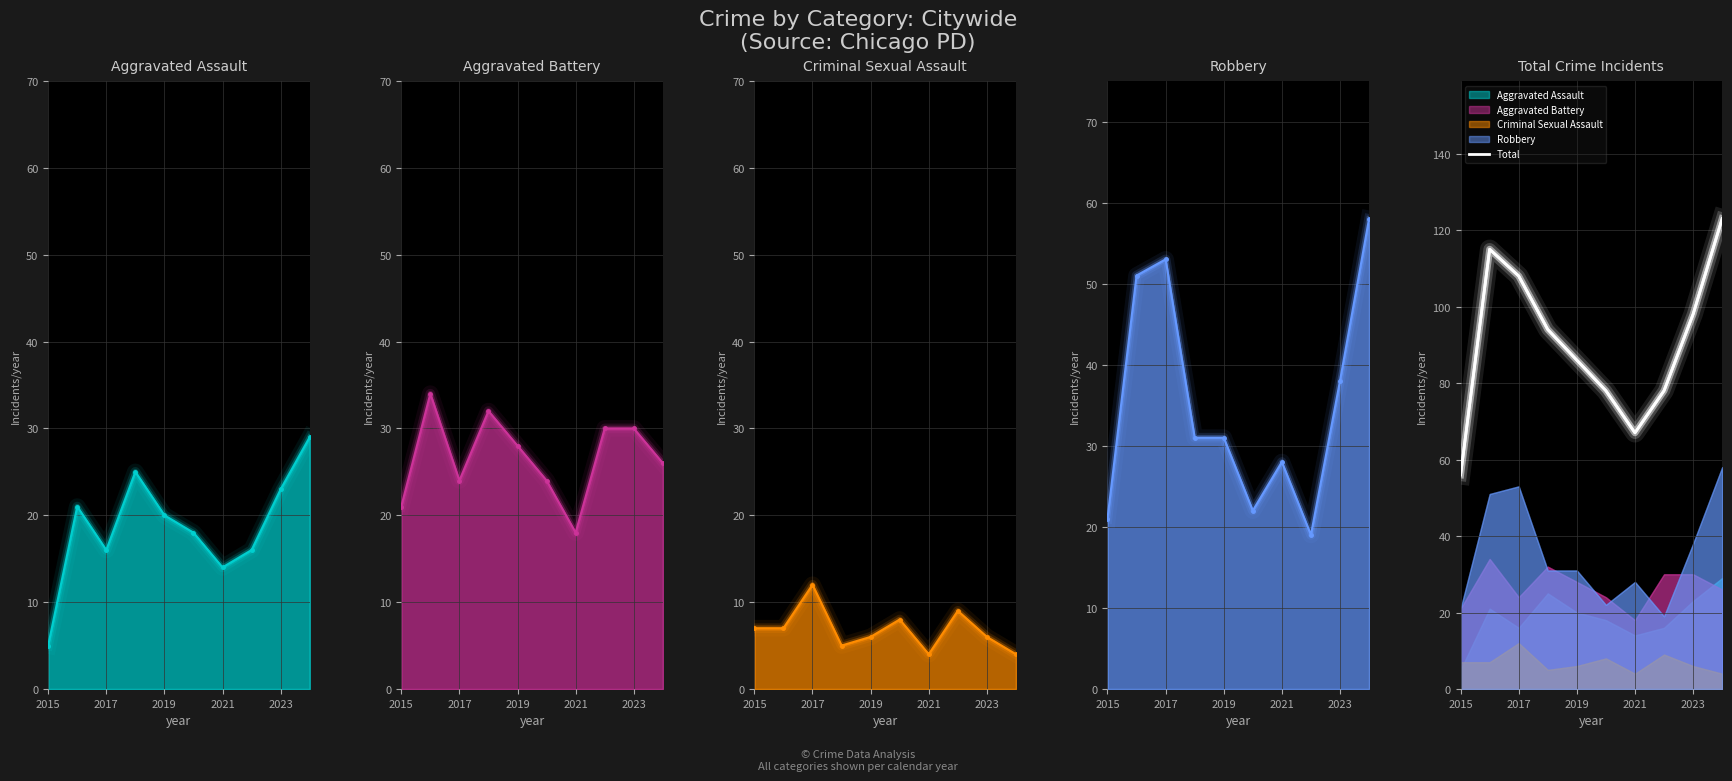

Reading left to right, what are all the values shown in this chart?

56	115	108	94	86	78	67	78	98	123